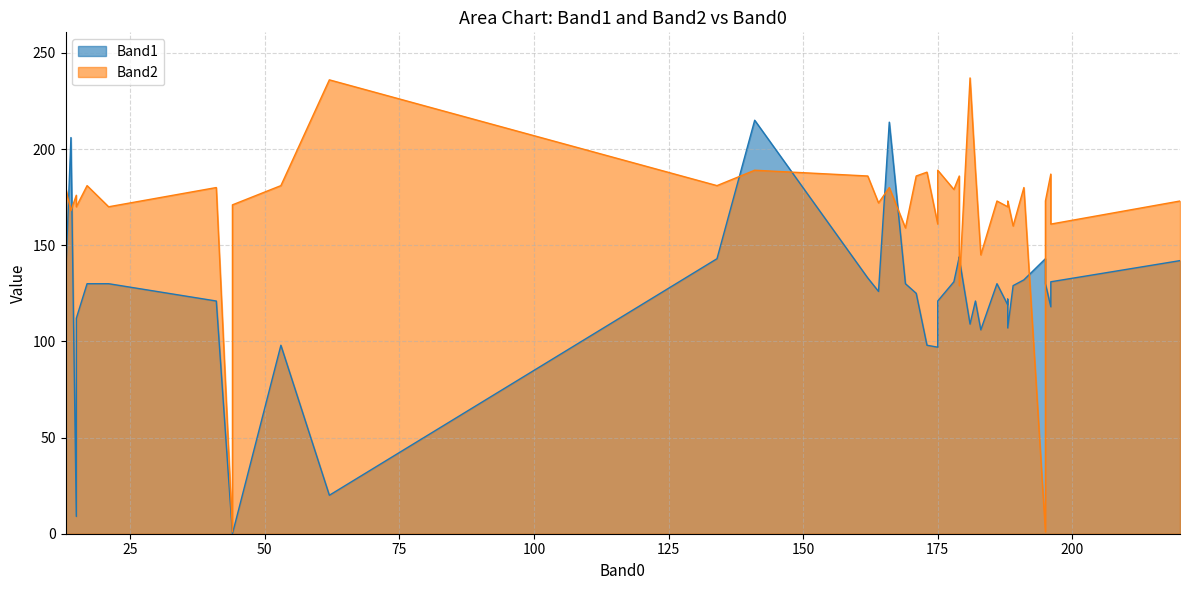

At 12, list the series in order from largest to smallest.

Band2, Band1